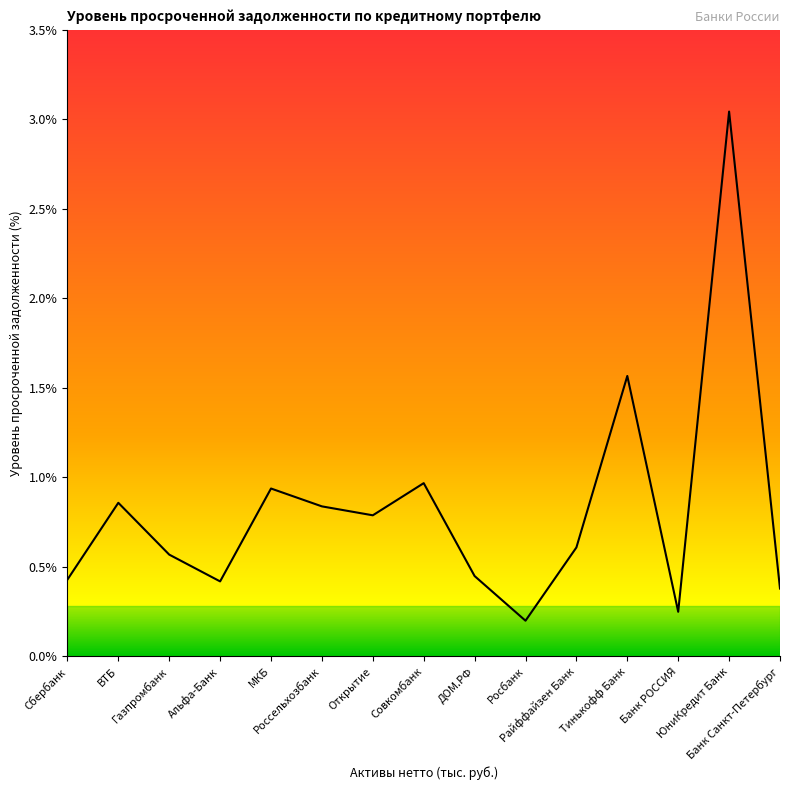

Does the chart display data point markers on the line(s)?

No